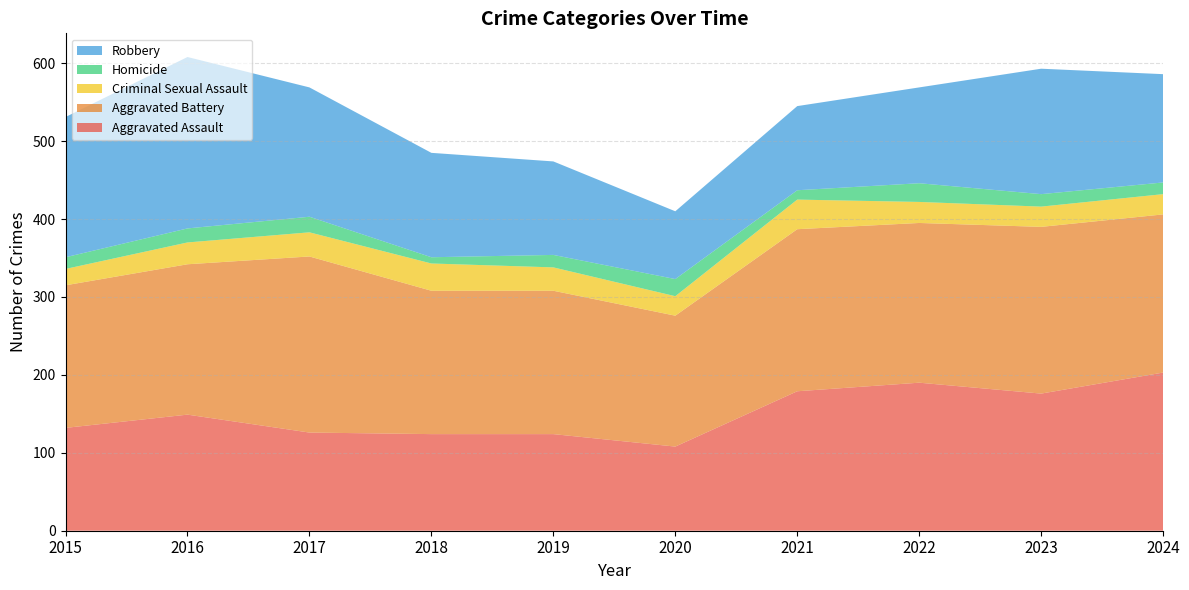

Reading right to left, list all the values displayed in this chart.

Aggravated Assault: 203	176	190	179	108	124	124	126	149	132
Aggravated Battery: 203	214	205	208	168	184	184	226	193	183
Criminal Sexual Assault: 26	26	27	38	25	30	35	31	28	21
Homicide: 15	16	24	12	22	16	8	20	18	15
Robbery: 139	161	123	108	87	120	134	166	220	180